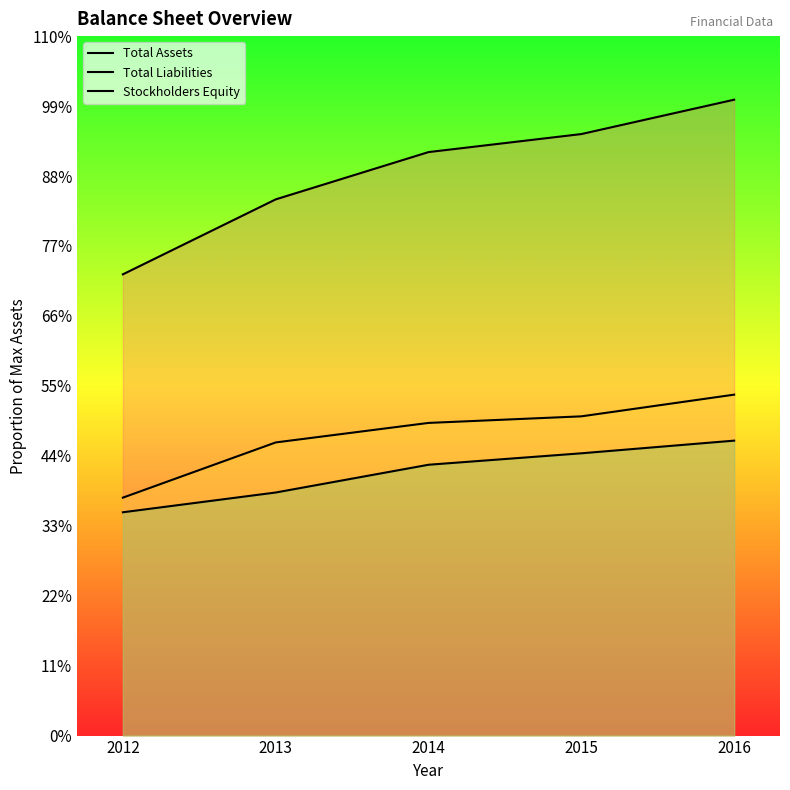

Reading left to right, list all the values displayed in this chart.

Total Assets: 6395900000	7435400000	8091000000	8341000000	8817500000
Total Liabilities: 3299300000	4064800000	4335500000	4426700000	4727600000
Stockholders Equity: 3096600000	3370600000	3755500000	3914300000	4089900000